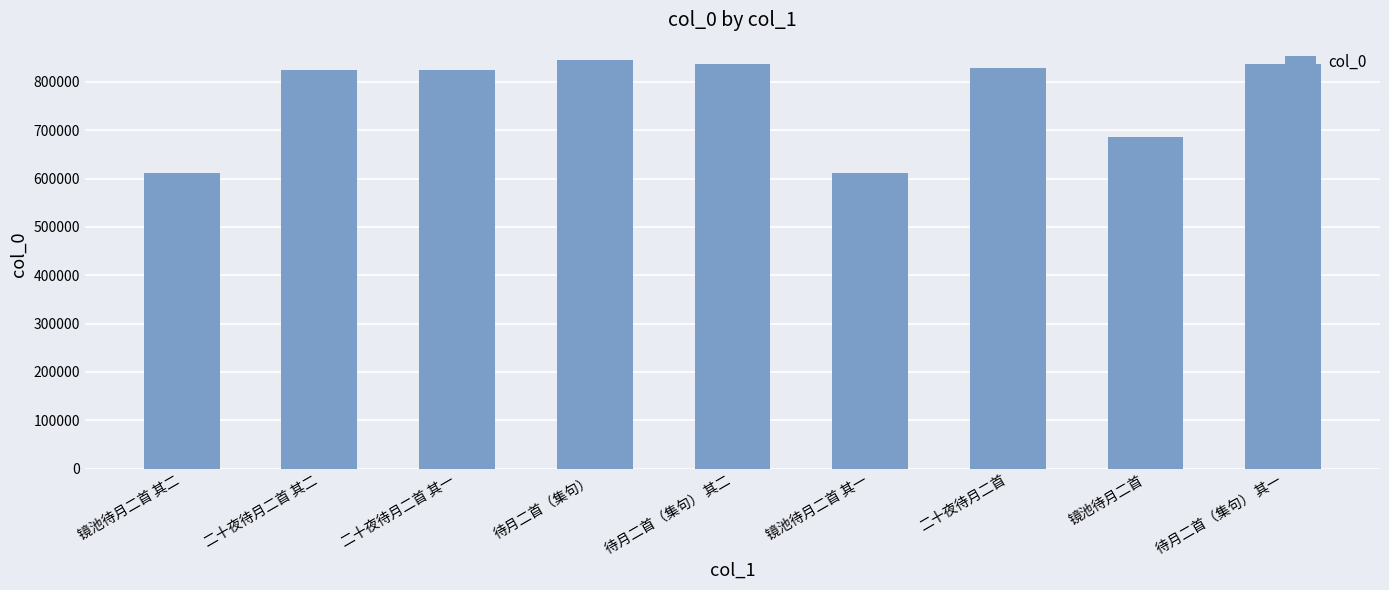

What is the minimum value shown in the chart?

612229